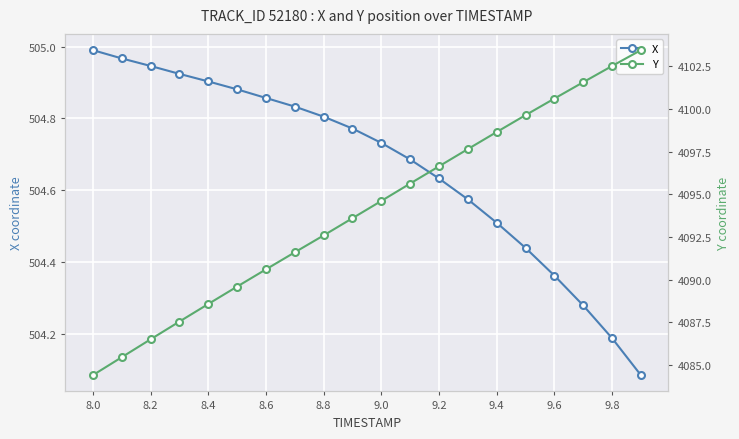

Reading left to right, what are all the values shown in this chart?

X: 505.0	505.0	504.9	504.9	504.9	504.9	504.9	504.8	504.8	504.8	504.7	504.7	504.6	504.6	504.5	504.4	504.4	504.3	504.2	504.1
Y: 4084.4	4085.4	4086.5	4087.5	4088.6	4089.6	4090.6	4091.6	4092.6	4093.6	4094.6	4095.6	4096.6	4097.6	4098.6	4099.6	4100.6	4101.6	4102.5	4103.4